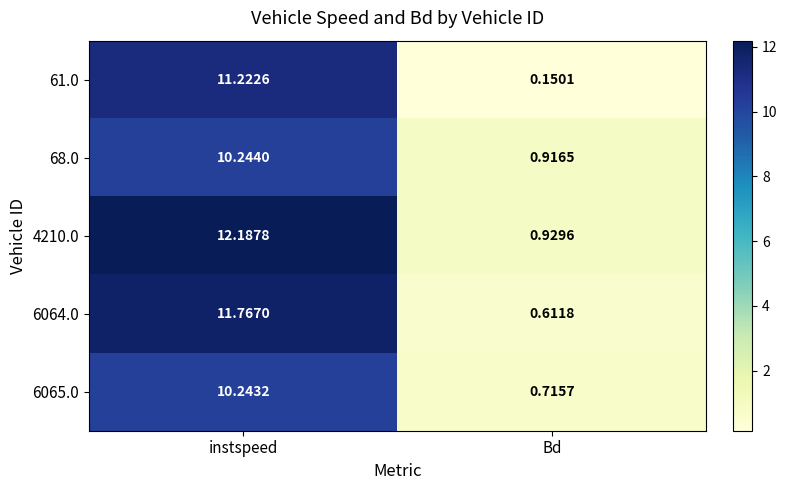

Which label corresponds to the largest value in the chart?

instspeed